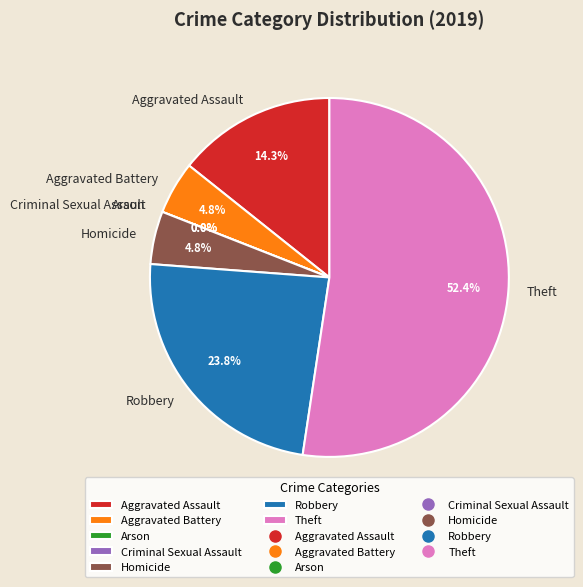

How many slices are in this pie chart?

7